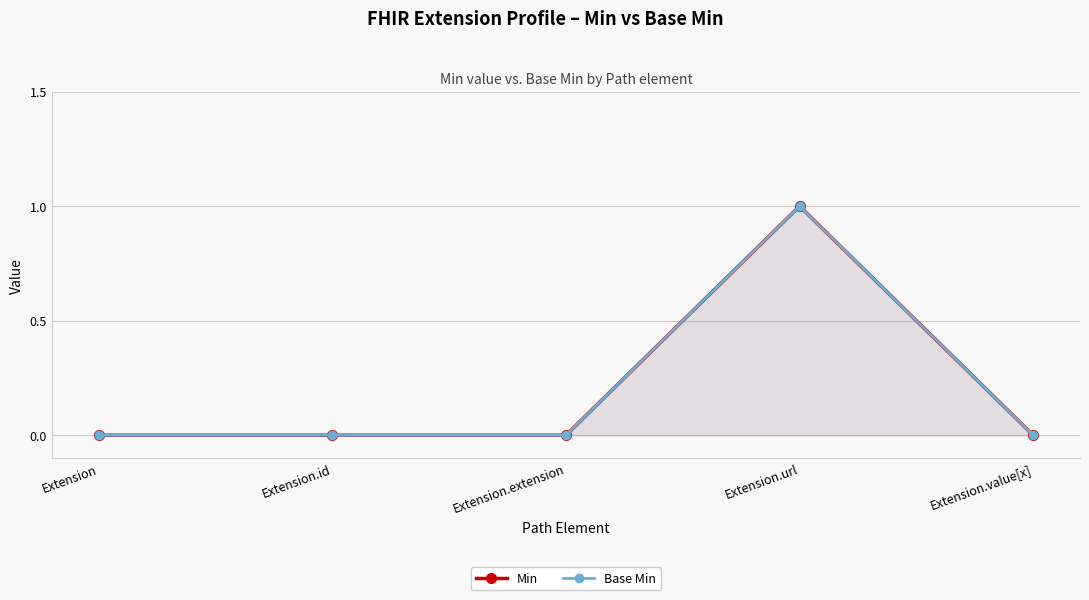

What position from the left is Extension?

1